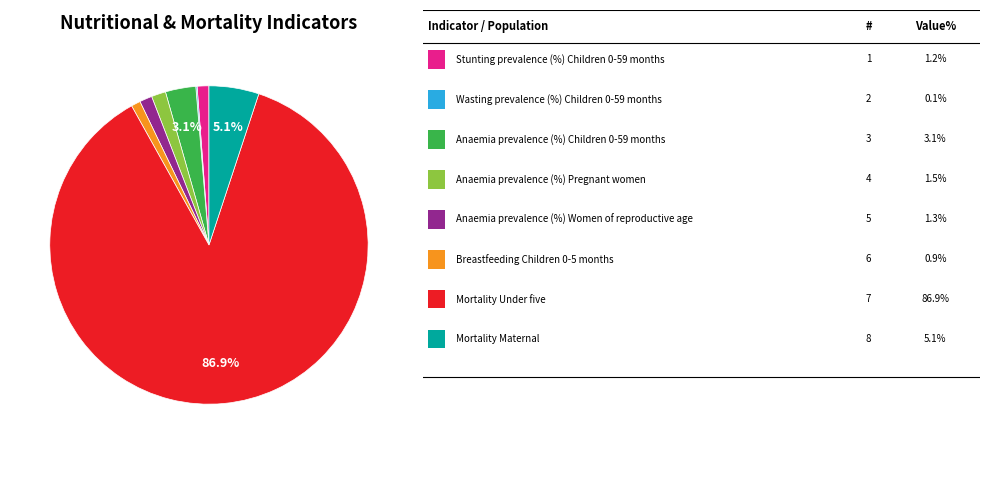

Is there any slice that represents more than half of the pie?

Yes